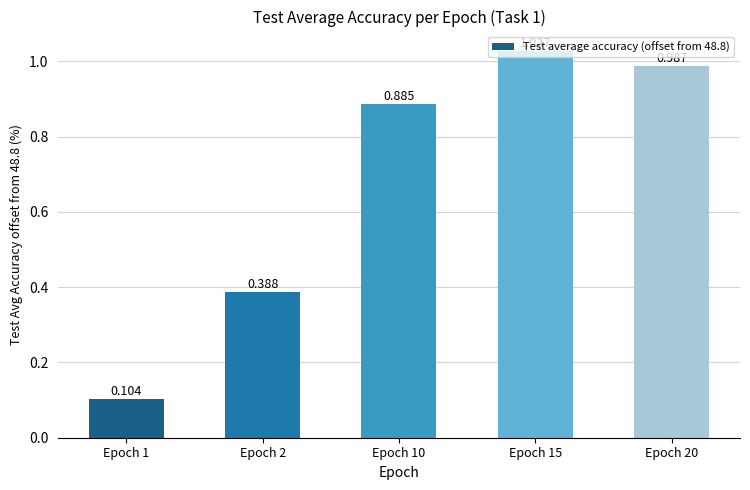

List the labels in order of value, smallest first.

Epoch 1, Epoch 2, Epoch 10, Epoch 20, Epoch 15